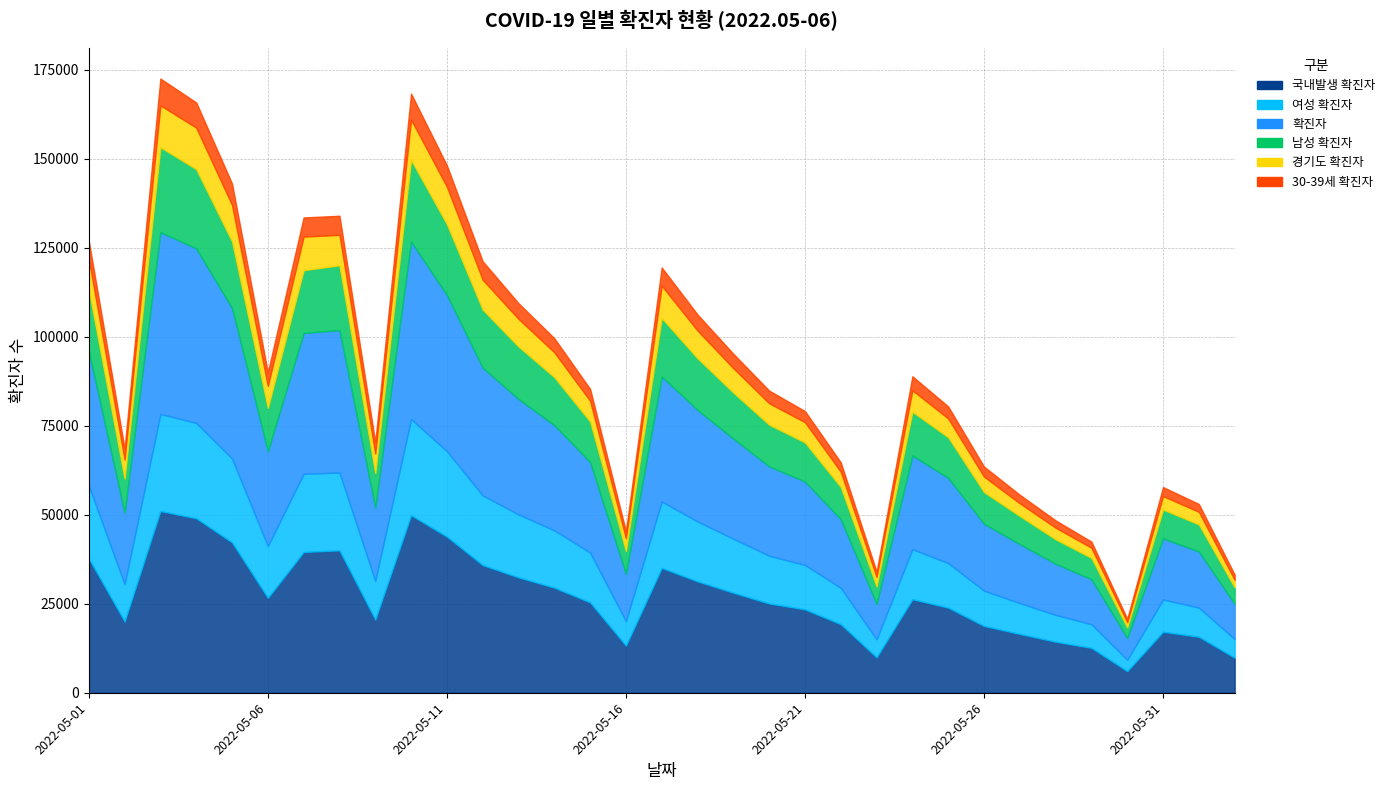

Count the number of data series in this chart.

6